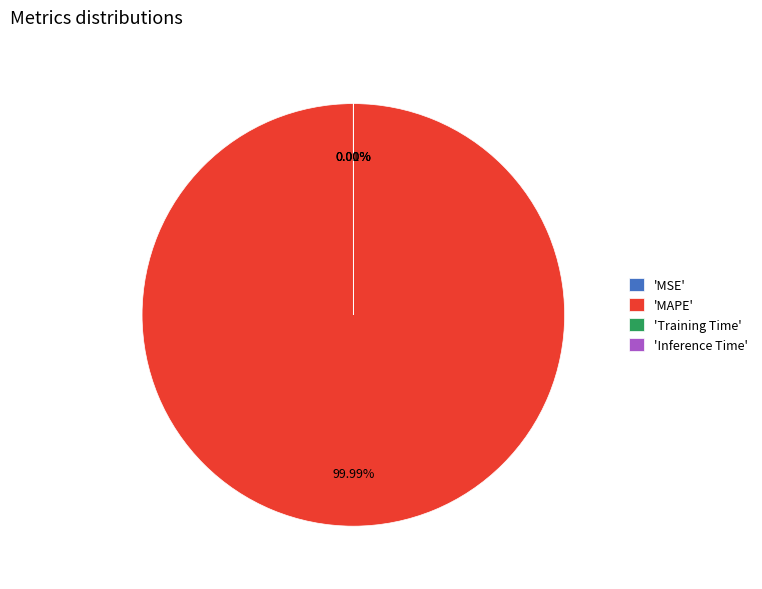

To the nearest percent, what is the average slice percentage?

25%